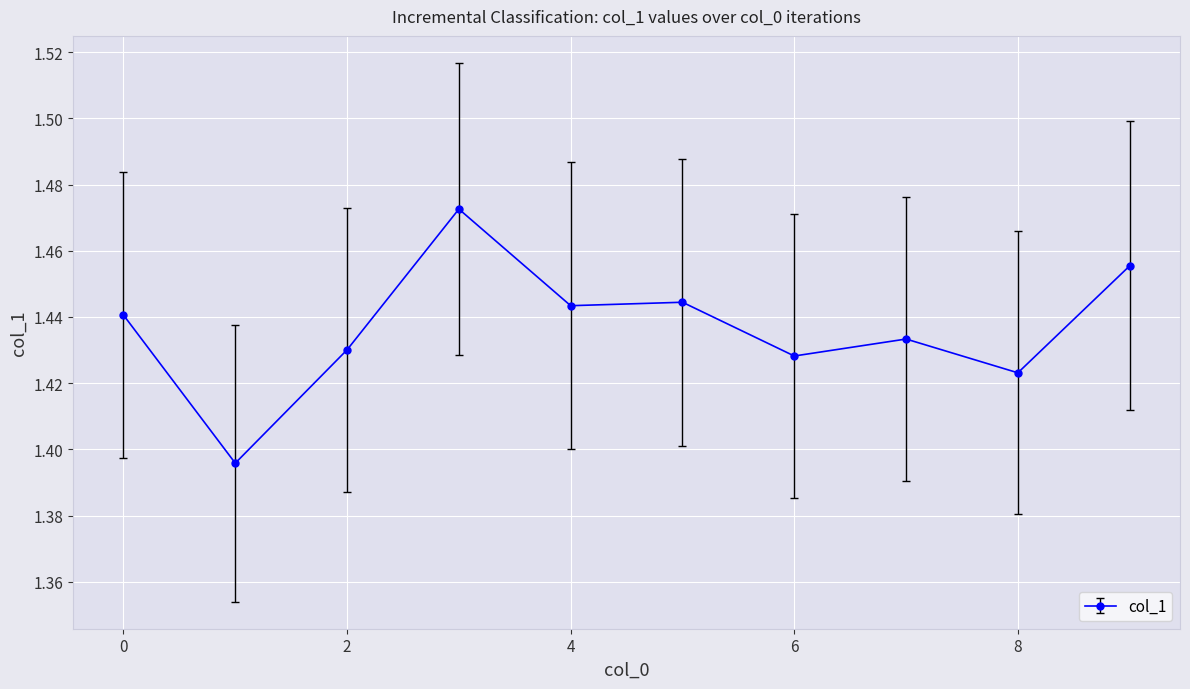

Count the values in the range 1 to 2.

10